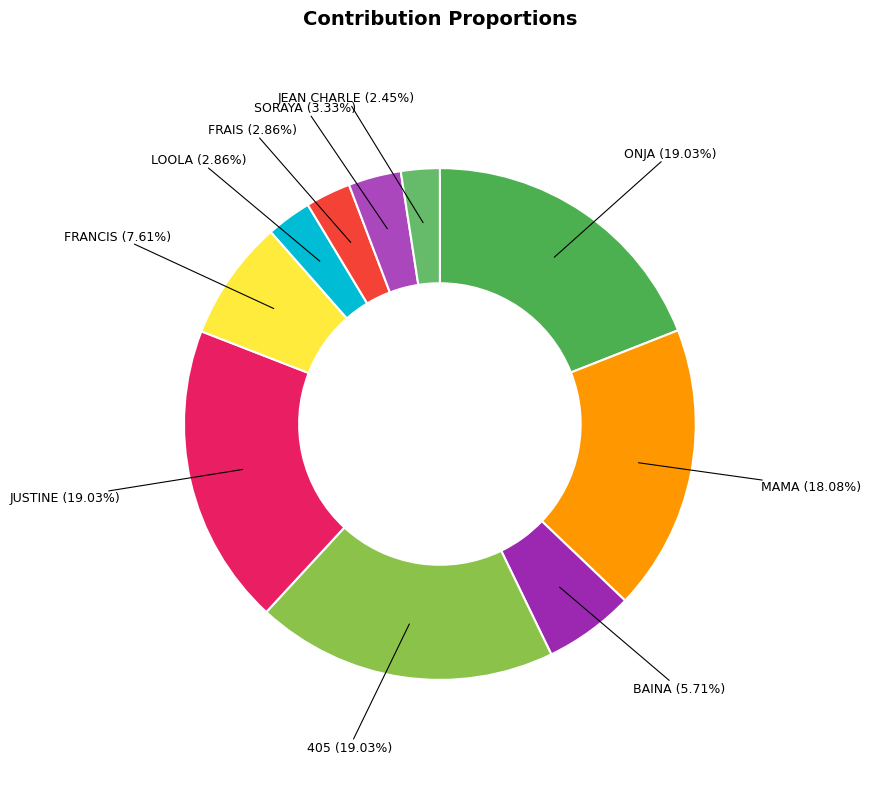

Is it true that JUSTINE is 12% of the pie?

False